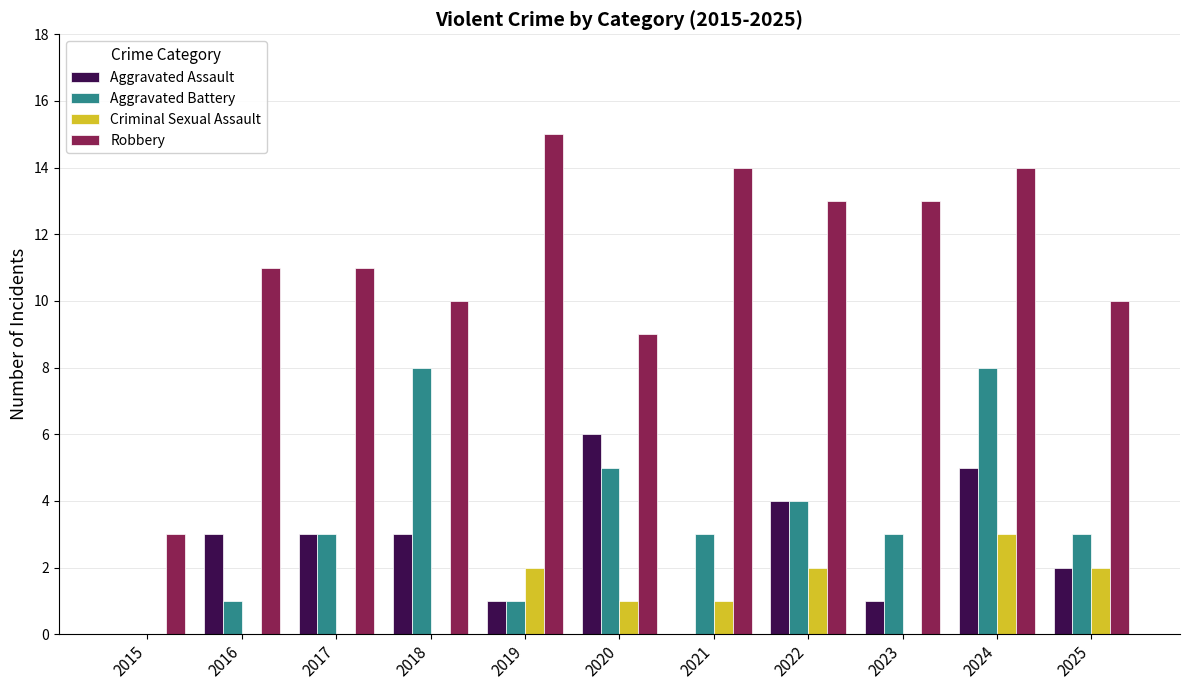

Which series has the largest total across all categories?

Robbery